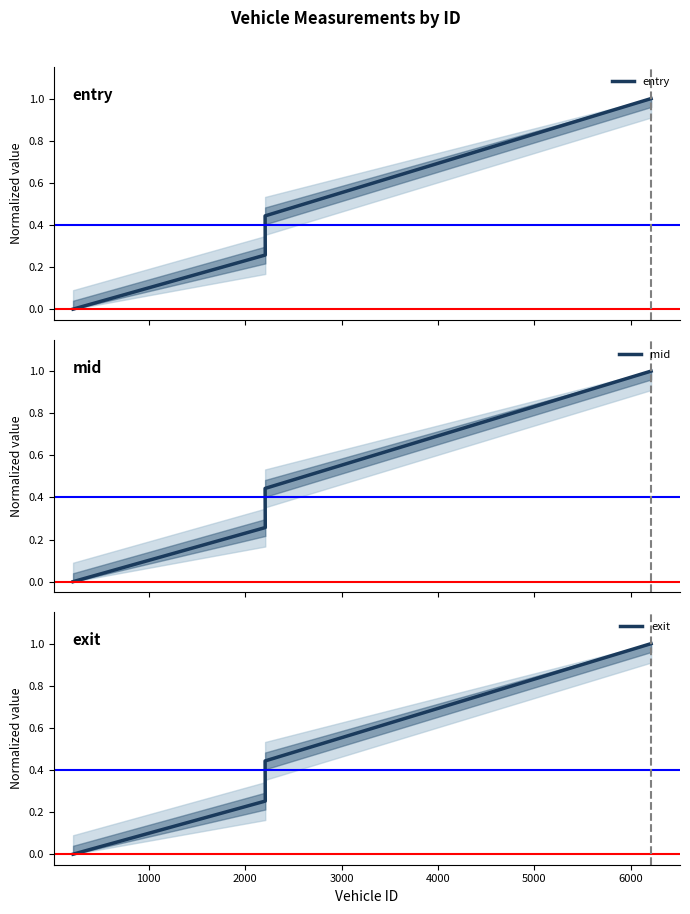

How many values in the mid series exceed 0?

3